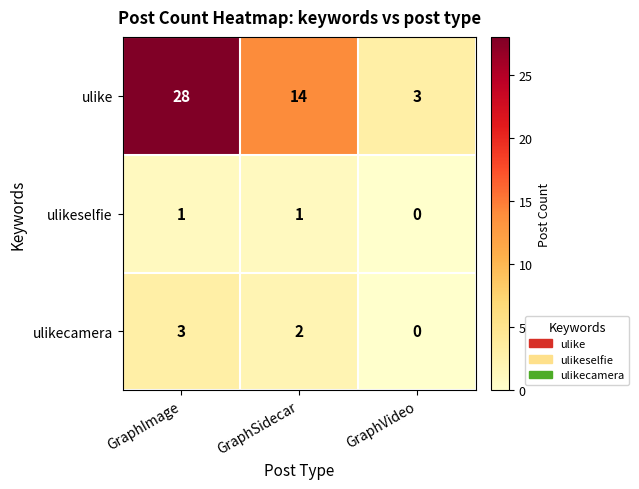

Reading left to right, transcribe all the data shown in this chart.

ulike: 28	14	3
ulikeselfie: 1	1	0
ulikecamera: 3	2	0